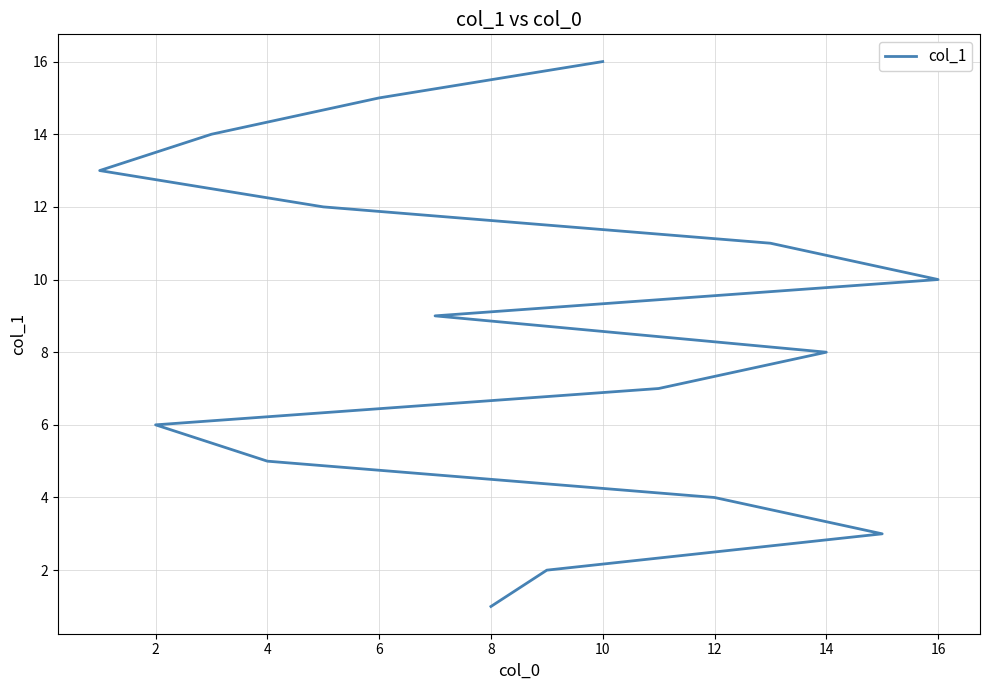

Is this an area chart (filled region under the line)?

No